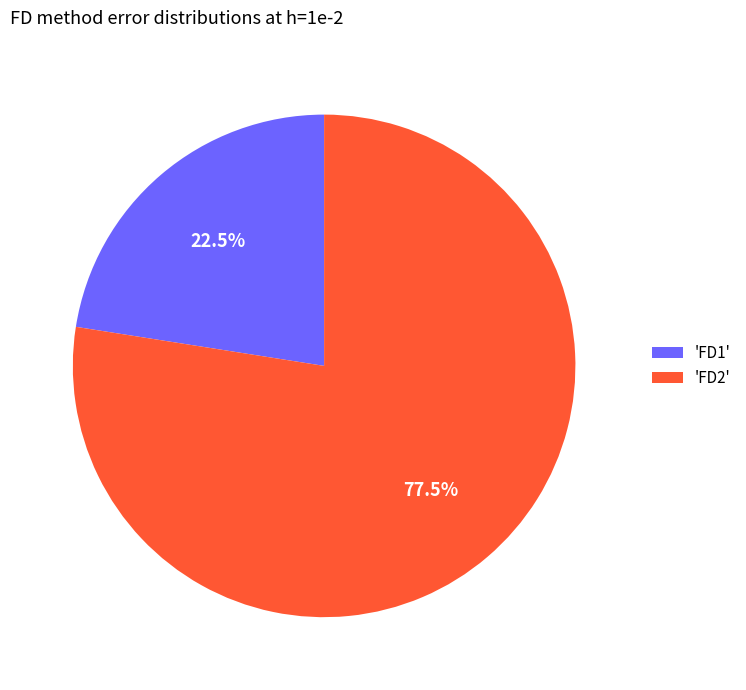

To the nearest percent, what is the difference between the largest and smallest slice percentages?

55%